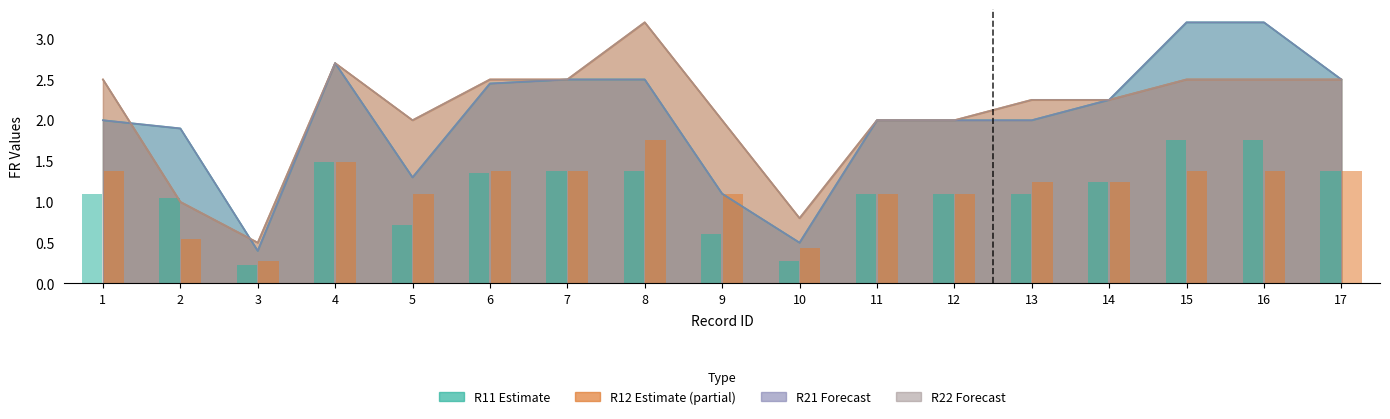

How many groups of bars are there?

17